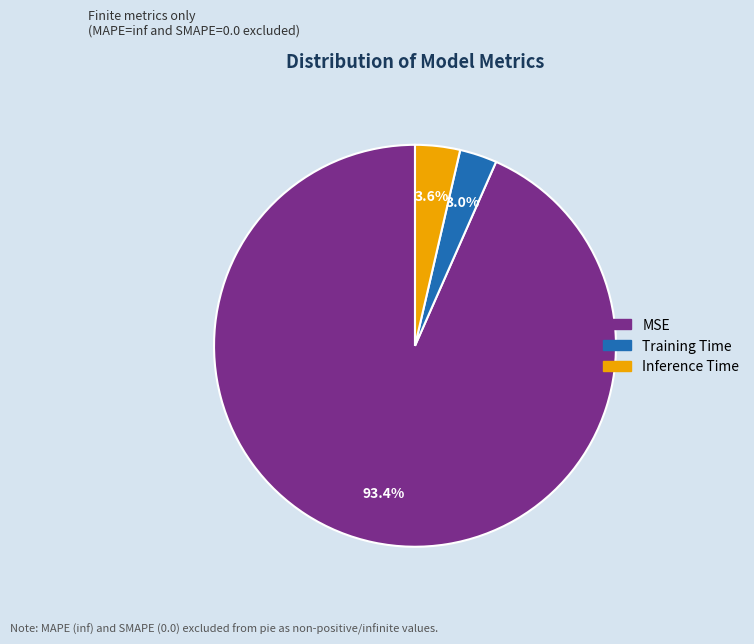

Is it true that Training Time is 3% of the pie?

True